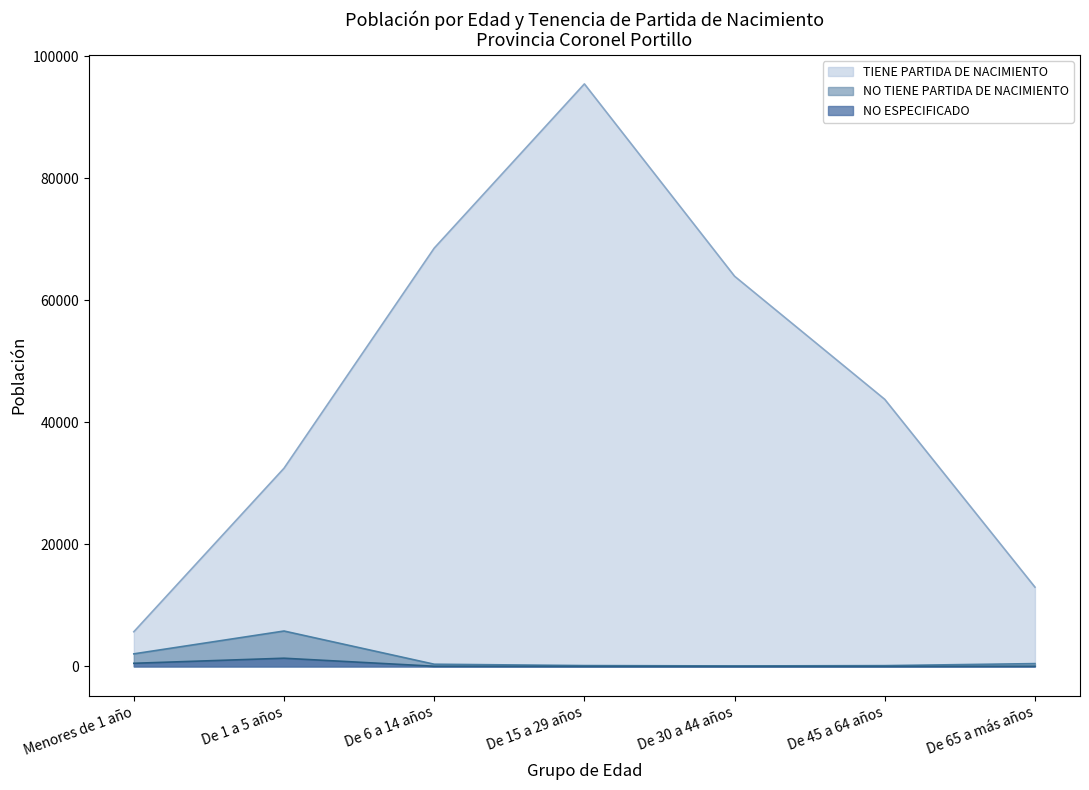

Which series has the widest spread of values?

TIENE PARTIDA DE NACIMIENTO